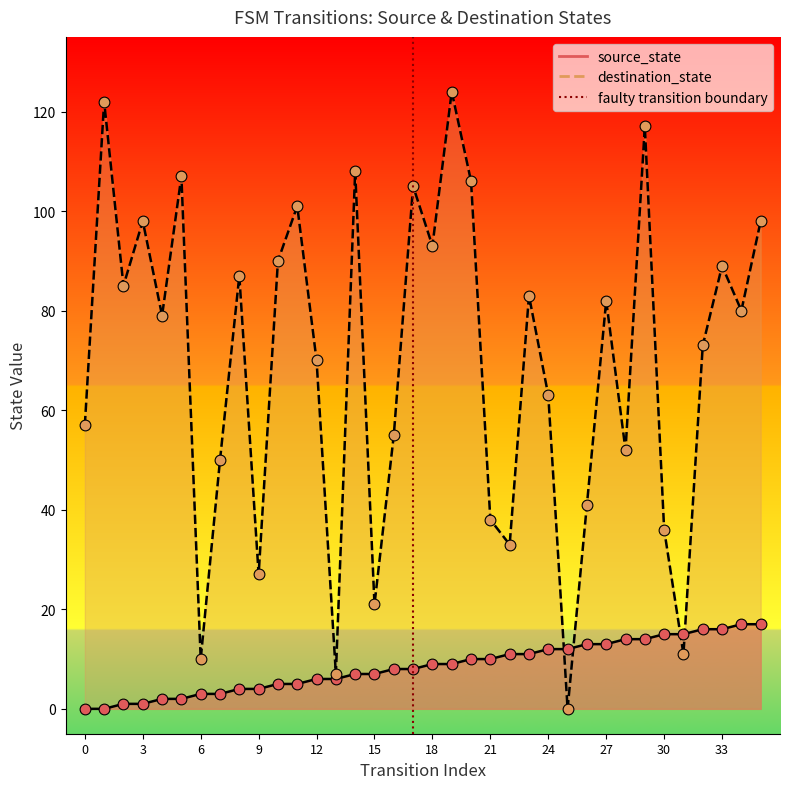

Which has a higher value, 0 or 3?

3